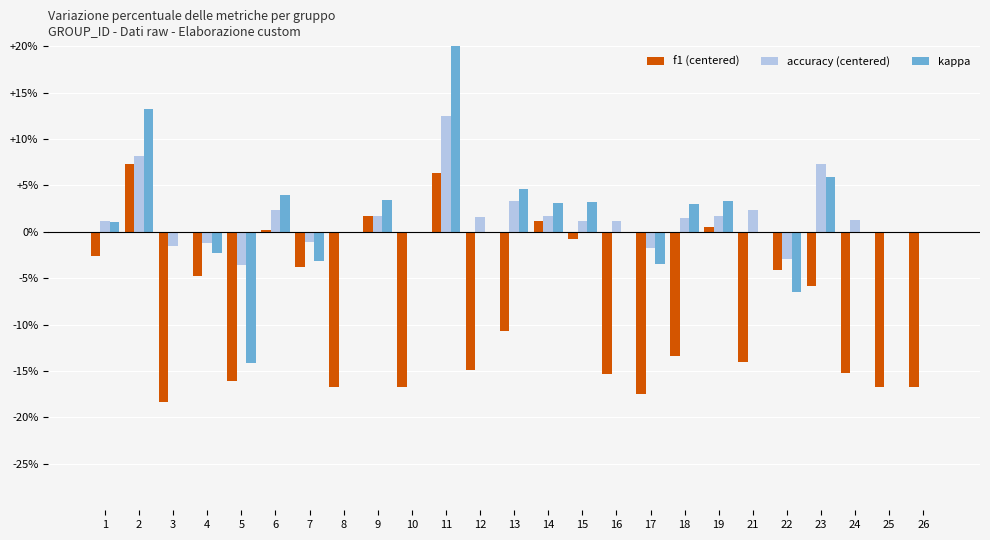

Reading right to left, what are all the values shown in this chart?

f1 (centered): 26=-0.2	25=-0.2	24=-0.2	23=-0.1	22=-0.0	21=-0.1	19=0.0	18=-0.1	17=-0.2	16=-0.2	15=-0.0	14=0.0	13=-0.1	12=-0.1	11=0.1	10=-0.2	9=0.0	8=-0.2	7=-0.0	6=0.0	5=-0.2	4=-0.0	3=-0.2	2=0.1	1=-0.0
accuracy (centered): 26=0.0	25=0.0	24=0.0	23=0.1	22=-0.0	21=0.0	19=0.0	18=0.0	17=-0.0	16=0.0	15=0.0	14=0.0	13=0.0	12=0.0	11=0.1	10=0.0	9=0.0	8=0.0	7=-0.0	6=0.0	5=-0.0	4=-0.0	3=-0.0	2=0.1	1=0.0
kappa: 26=0.0	25=0.0	24=0.0	23=0.1	22=-0.1	21=0.0	19=0.0	18=0.0	17=-0.0	16=0.0	15=0.0	14=0.0	13=0.0	12=0.0	11=0.2	10=0.0	9=0.0	8=0.0	7=-0.0	6=0.0	5=-0.1	4=-0.0	3=0.0	2=0.1	1=0.0